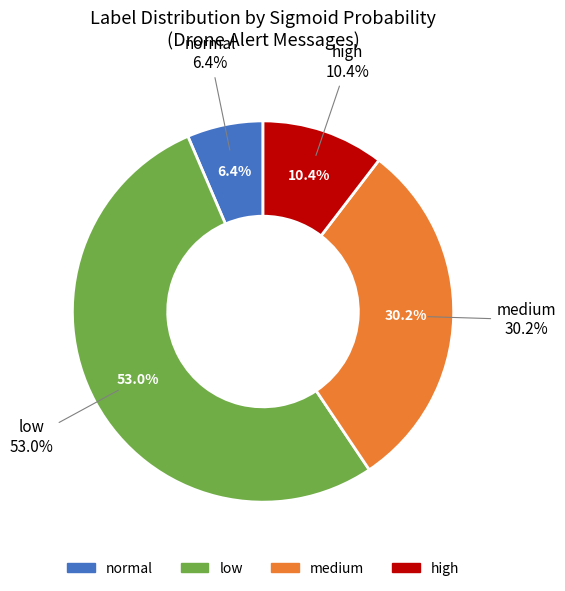

Which slice is the largest?

low